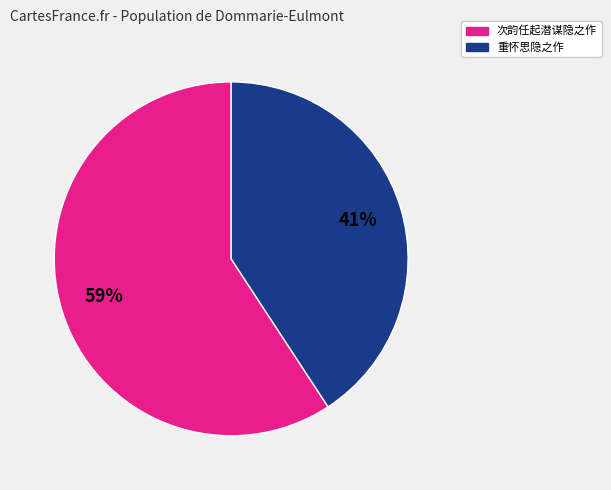

Is there any slice that represents more than half of the pie?

Yes